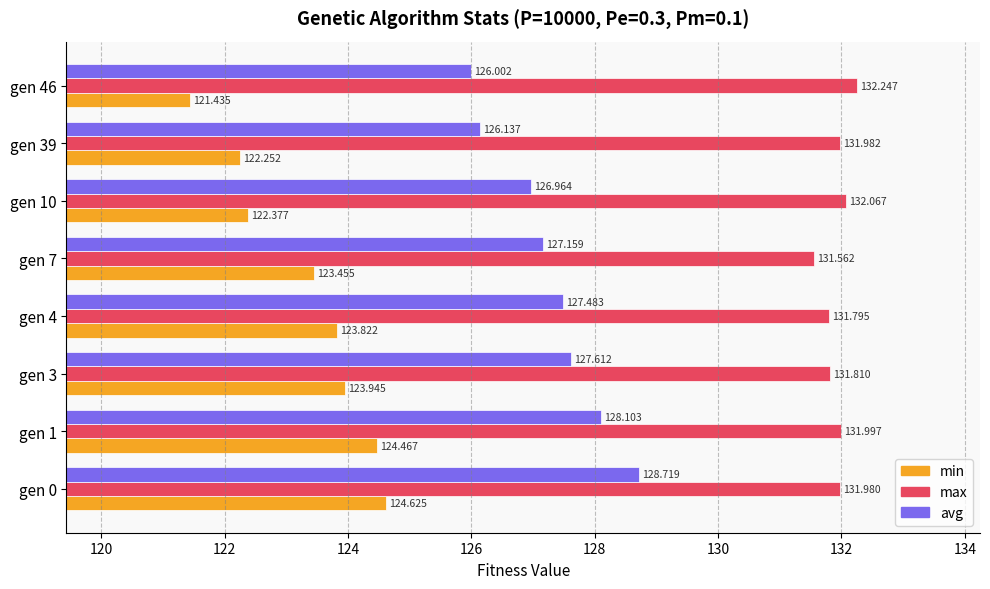

Rank the series by their maximum value, from lowest to highest.

min, avg, max